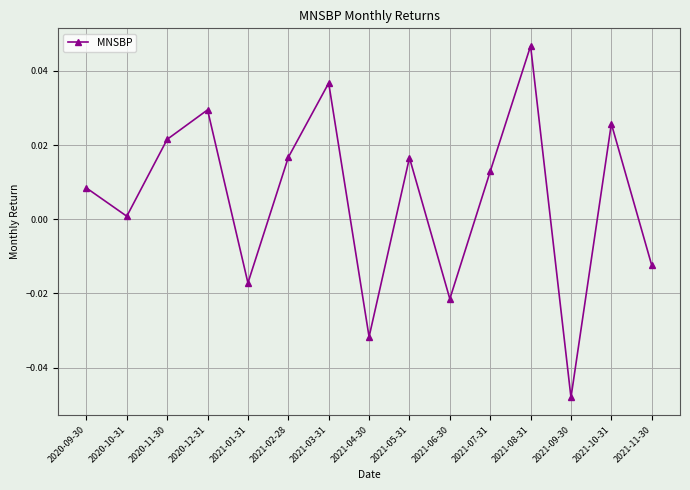

Is it true that the value at 2021-07-31 is 0.0?

True